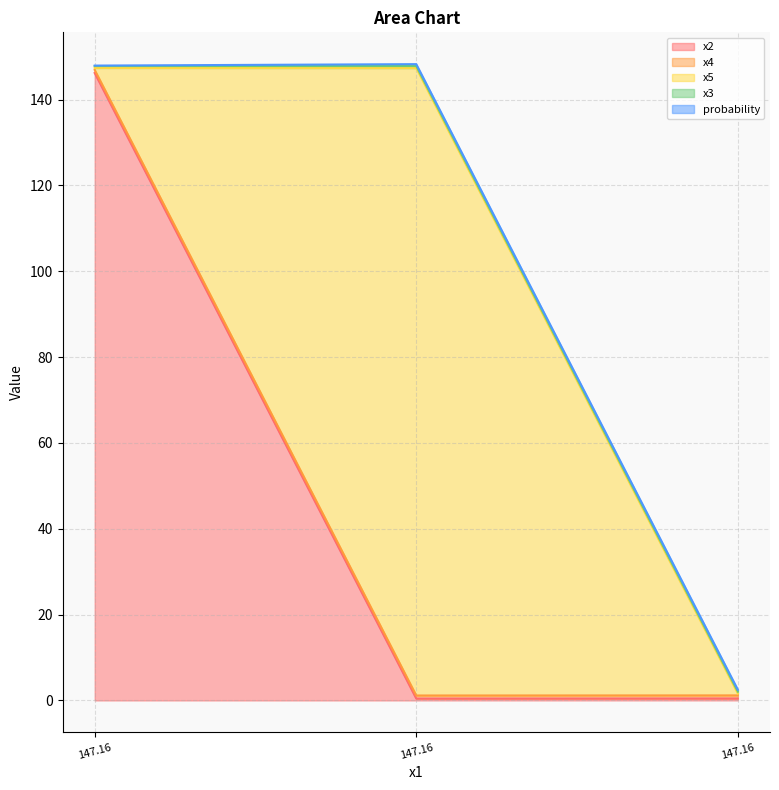

At which label is x5 closest to 73?

147.16131713055677